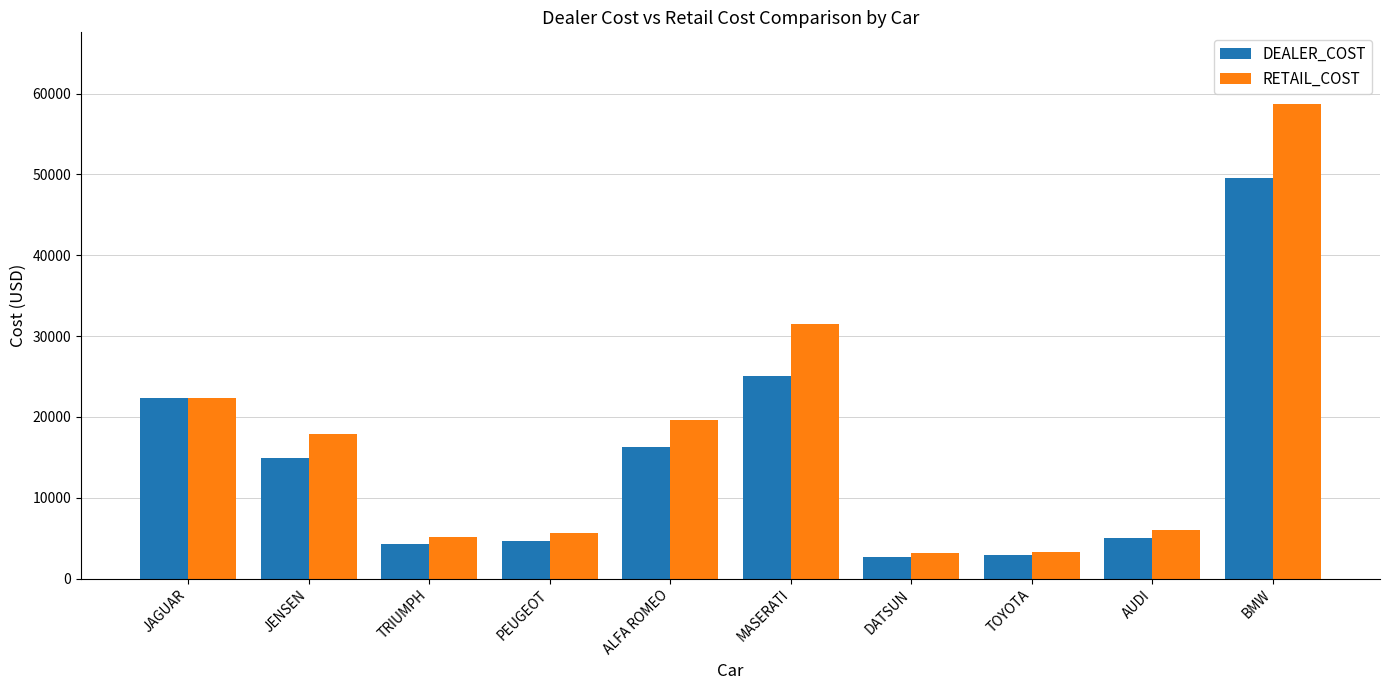

How many groups of bars are there?

10